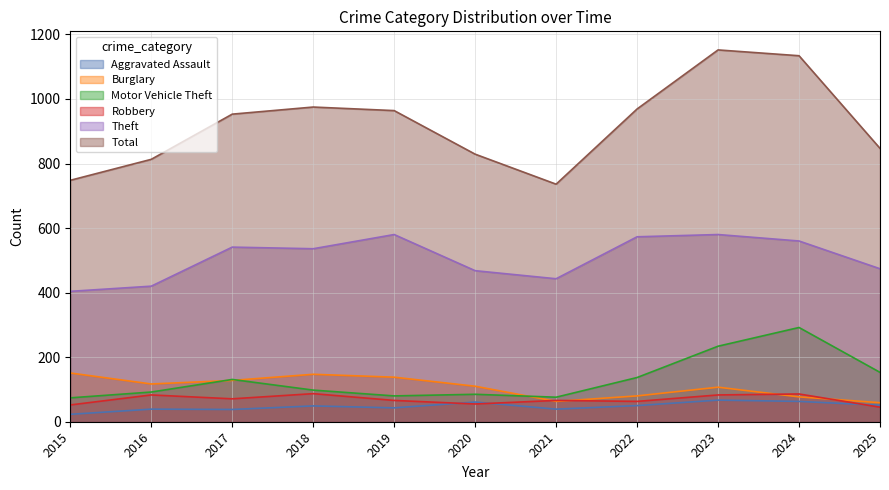

Reading left to right, list all the values displayed in this chart.

Aggravated Assault: 23	39	38	49	43	61	39	50	67	63	51
Burglary: 151	117	128	147	138	110	63	80	107	77	59
Motor Vehicle Theft: 74	92	131	98	80	85	76	137	234	292	153
Robbery: 52	83	71	87	66	55	66	63	83	86	45
Theft: 404	420	541	536	580	468	443	573	580	560	474
Total: 748	813	953	975	964	829	736	969	1152	1134	847